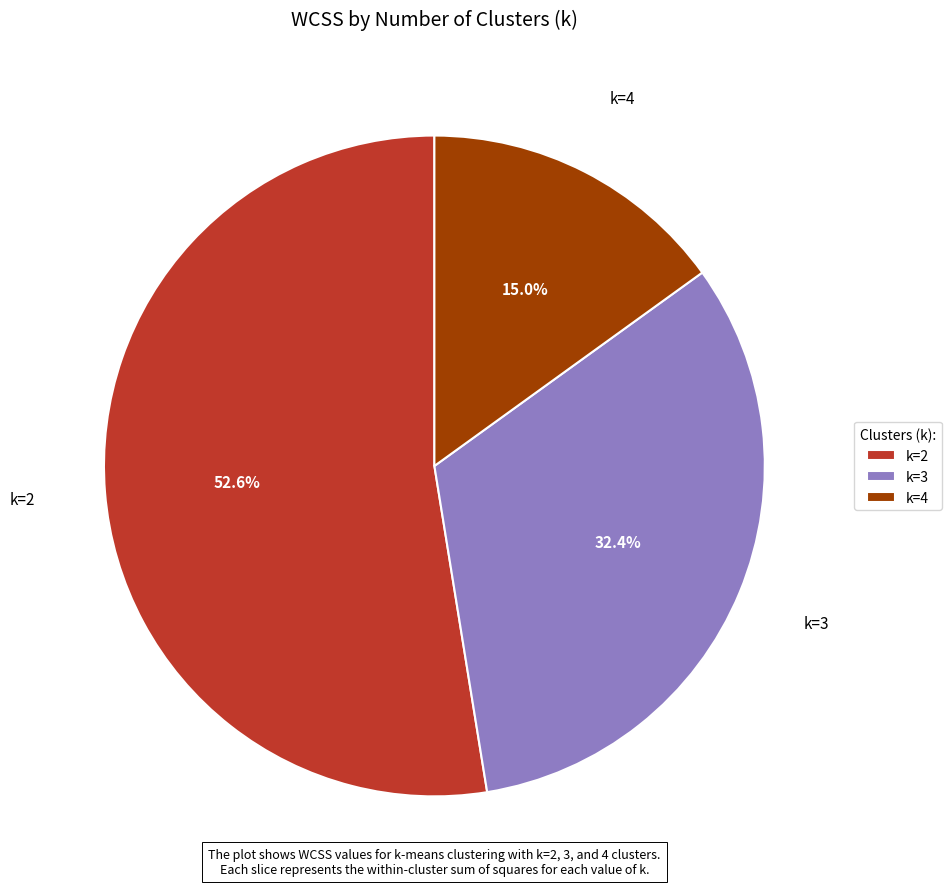

Count the number of slices in the pie.

3